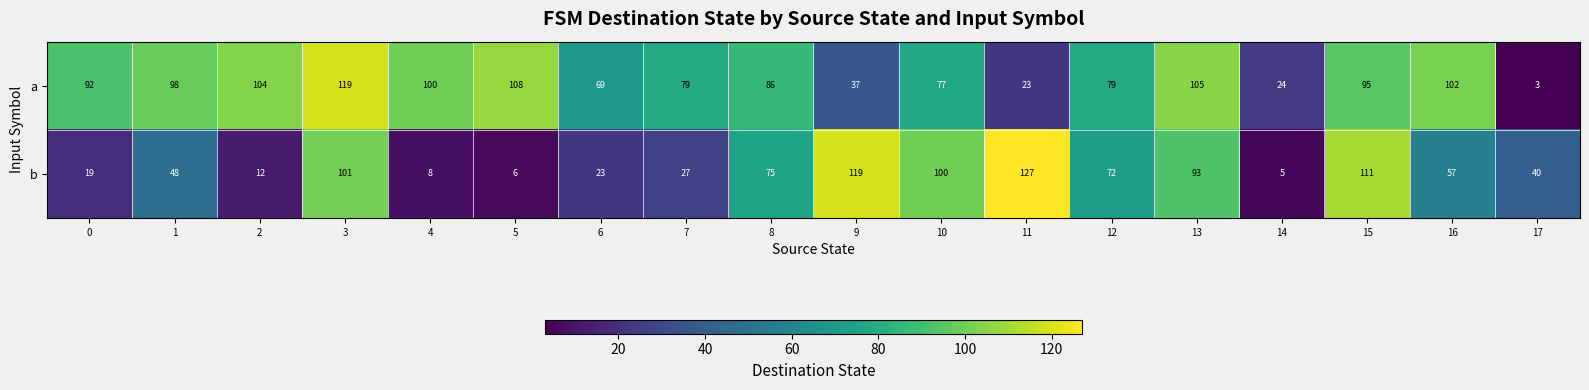

What is the difference between the maximum and minimum values in the b series?

122